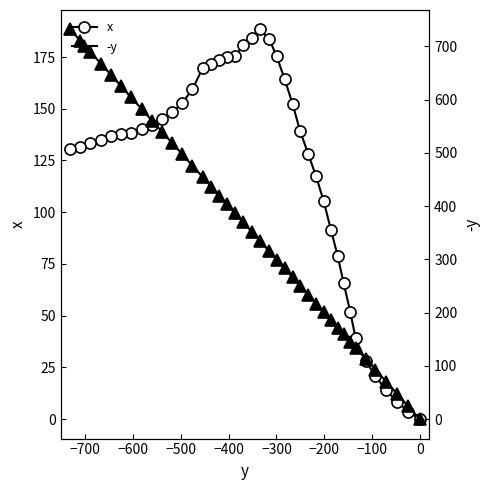

How many distinct data groups are displayed?

2